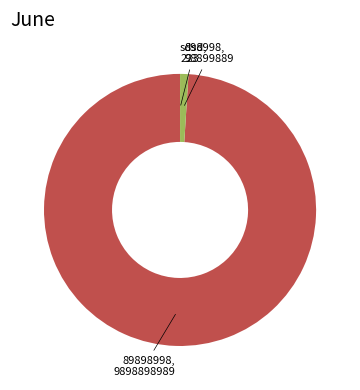

Is there any slice that represents more than half of the pie?

Yes